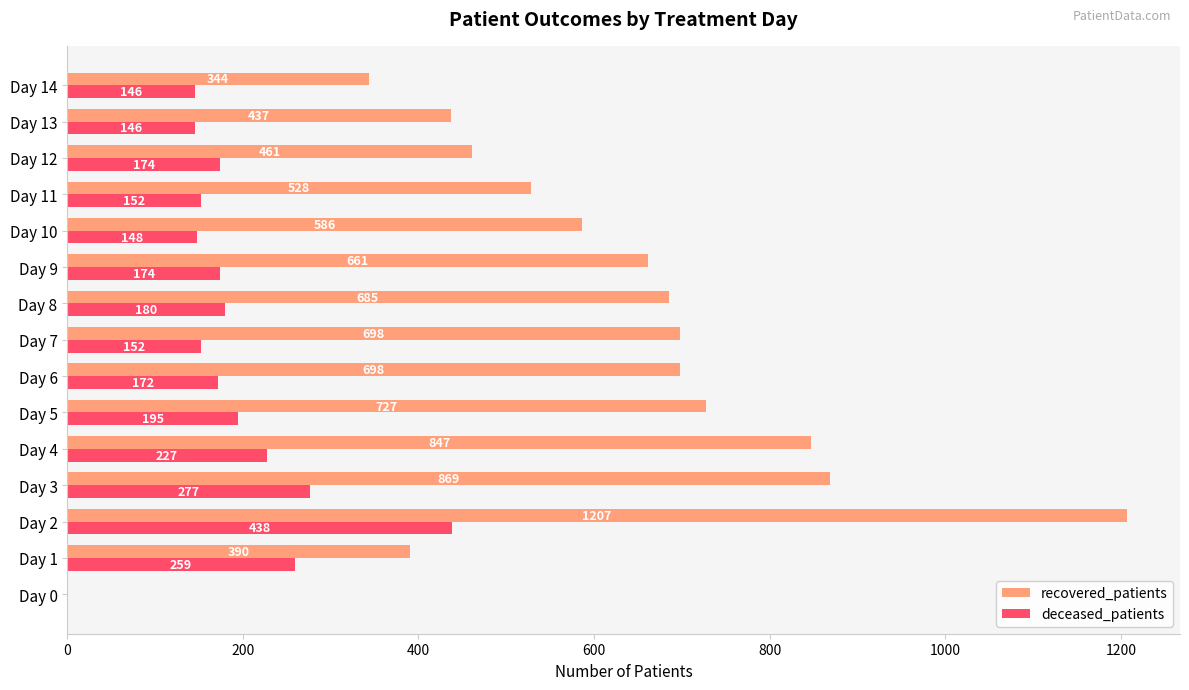

At which label is deceased_patients closest to 219?

Day 4